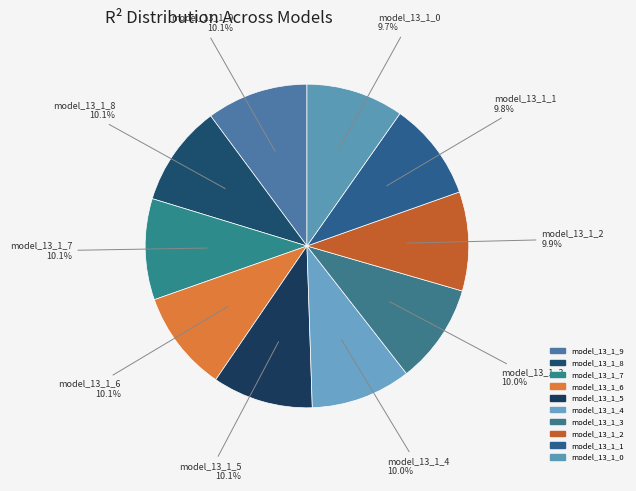

What portion of the pie excludes model_13_1_9?

89.9%